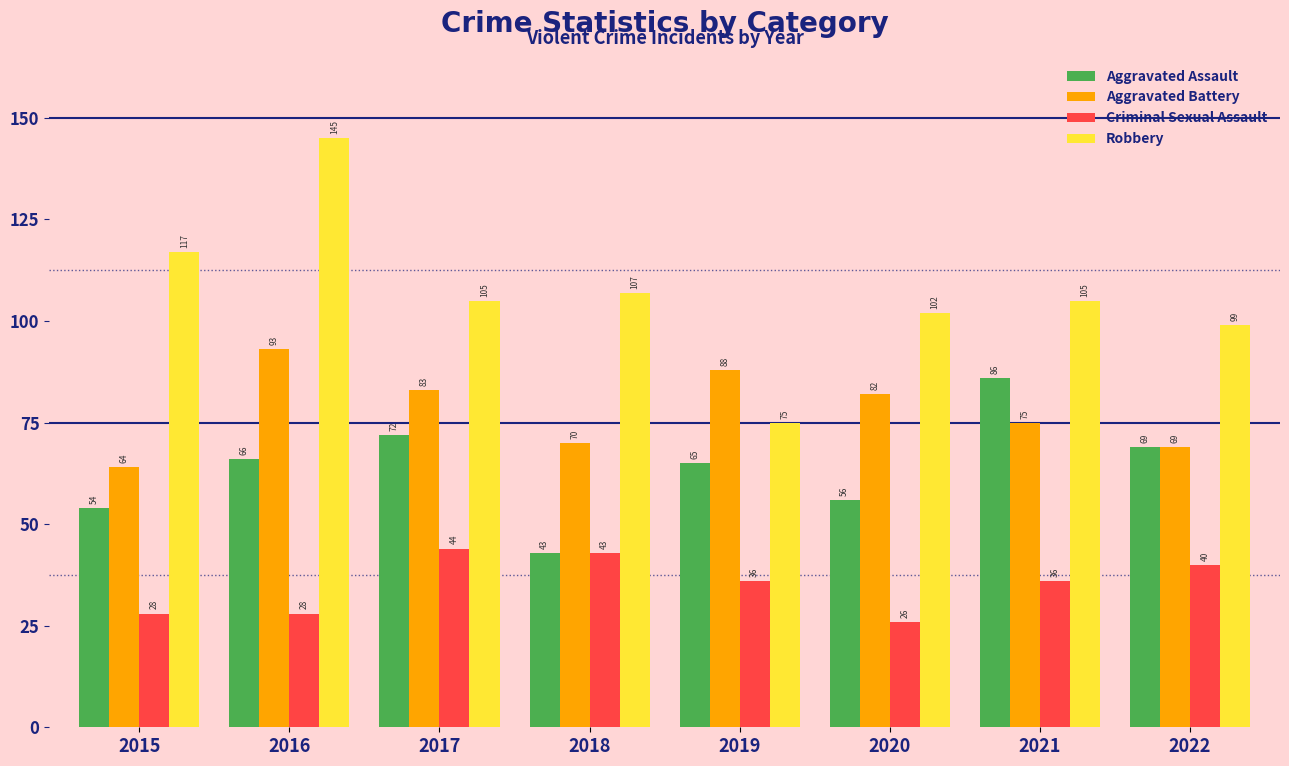

Are the bars grouped side by side (vs. stacked)?

Yes